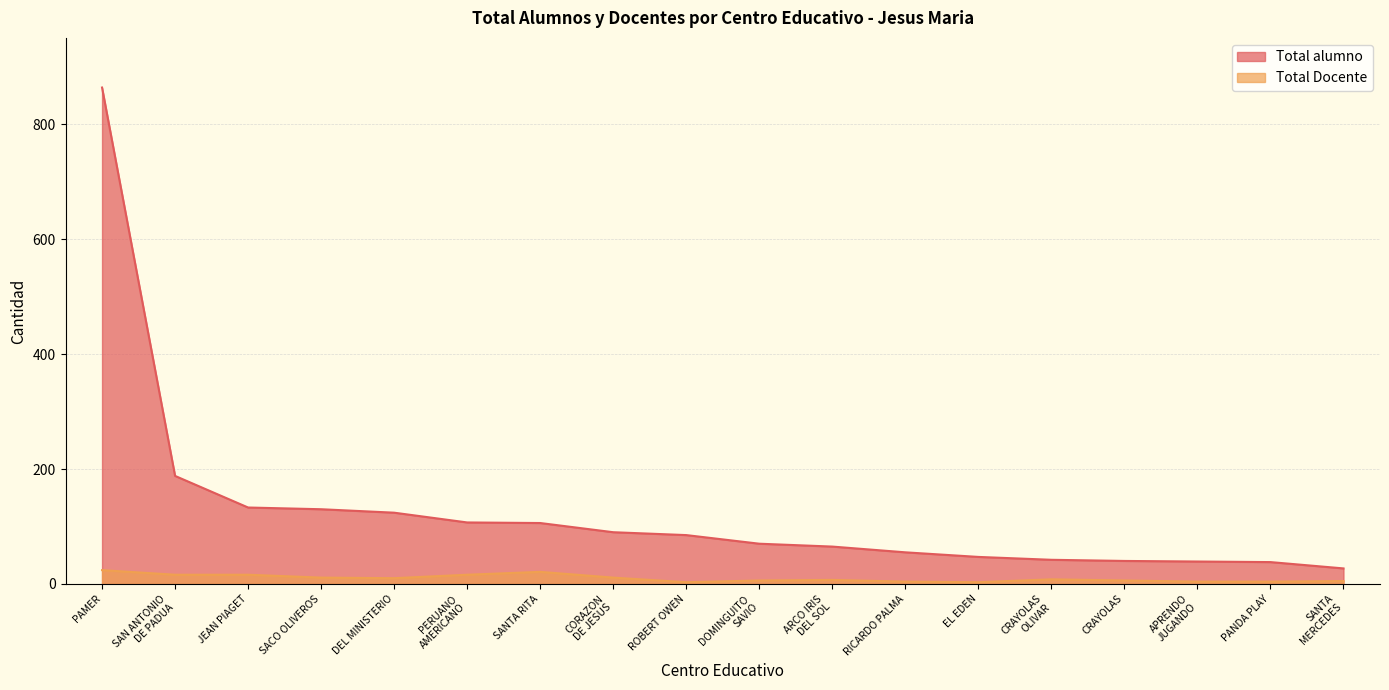

True or false: Total Docente and Total alumno cross at least once.

False